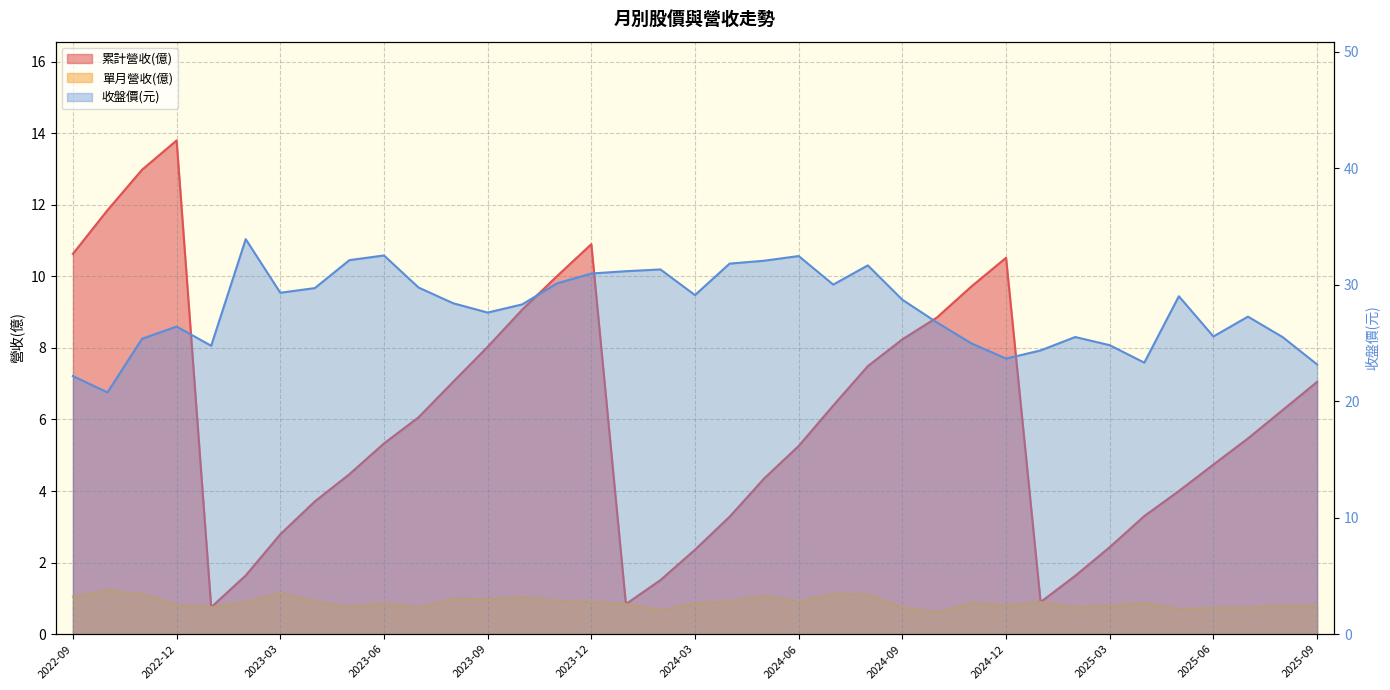

How many lines are shown in the chart?

3